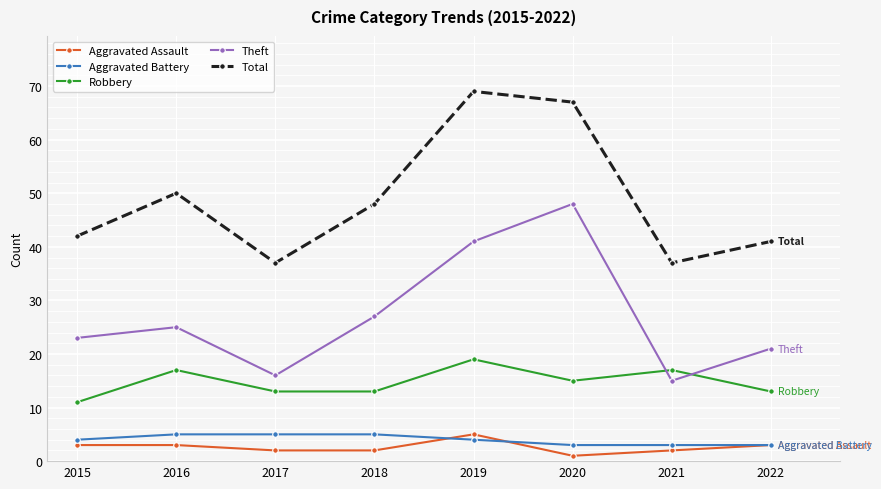

Where is the first local maximum for Robbery?

2016